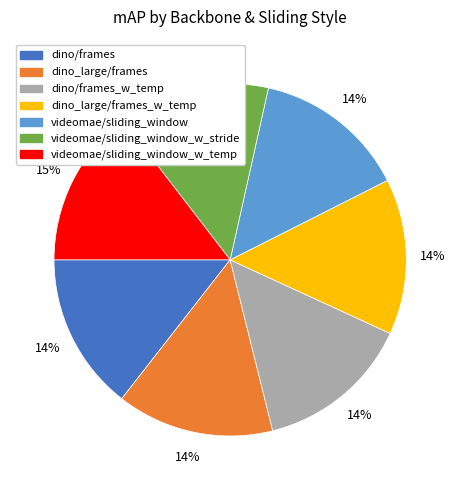

Does any single category account for the majority?

No